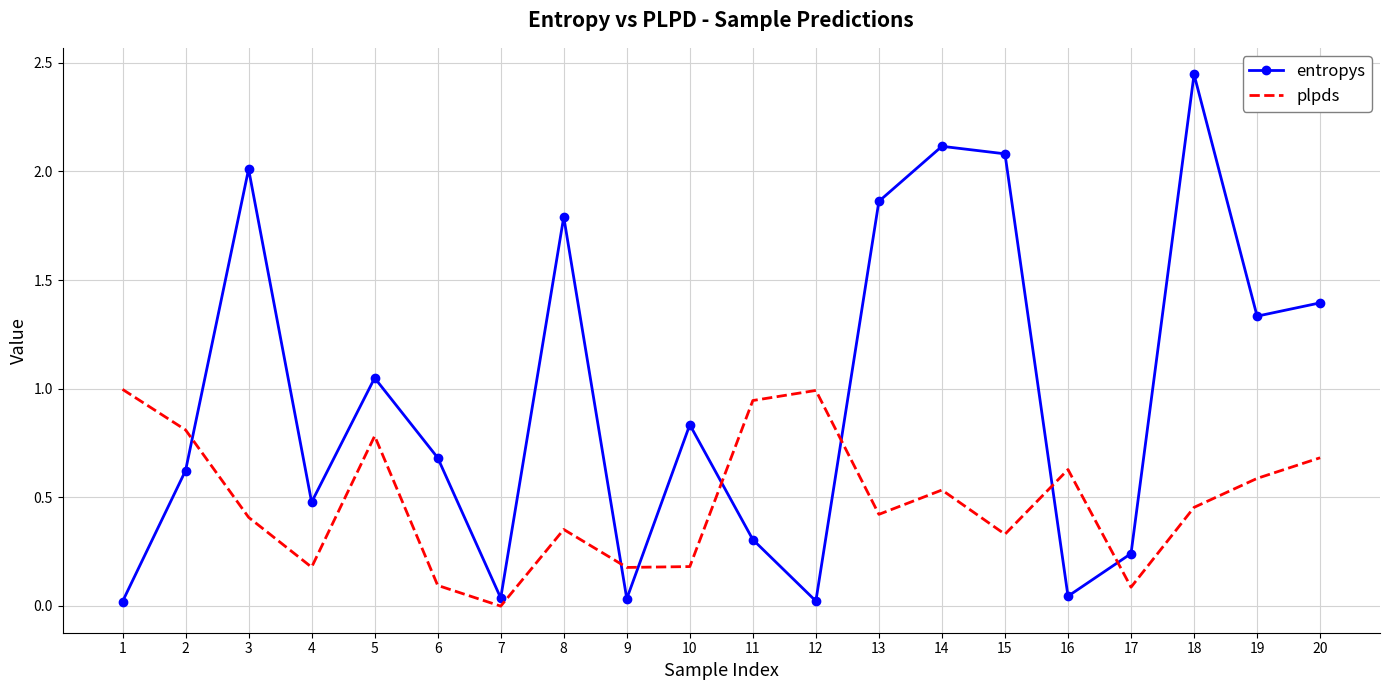

At which label is plpds closest to 0?

7